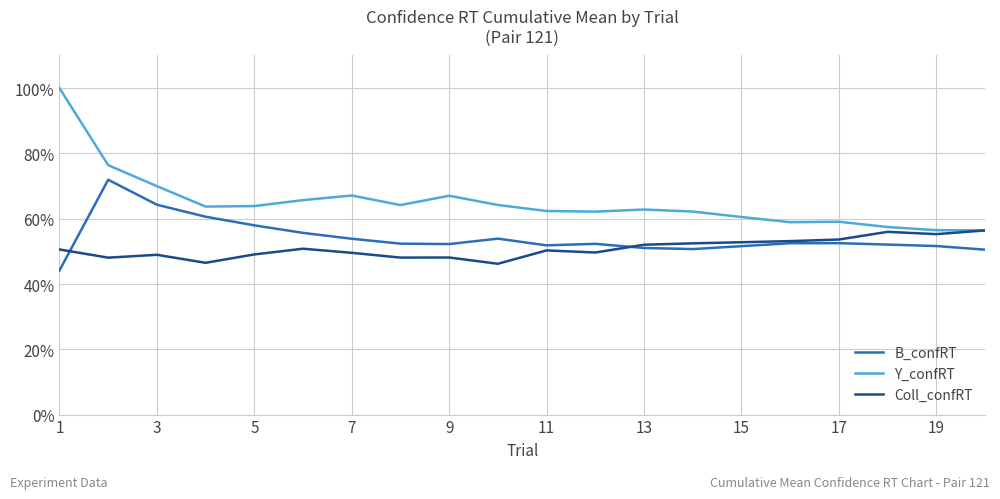

Which series ends up on top after the final intersection of Coll_confRT and B_confRT?

Coll_confRT